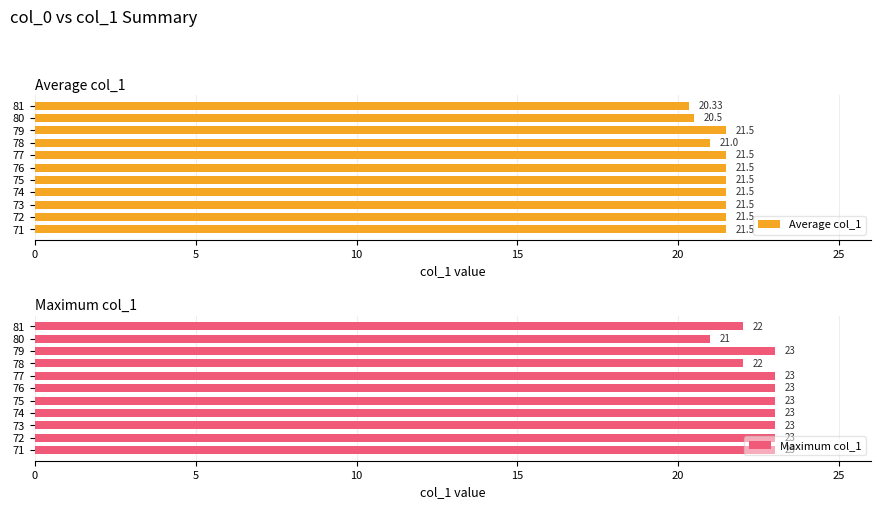

List the series in order of their overall mean, lowest first.

Average col_1, Maximum col_1